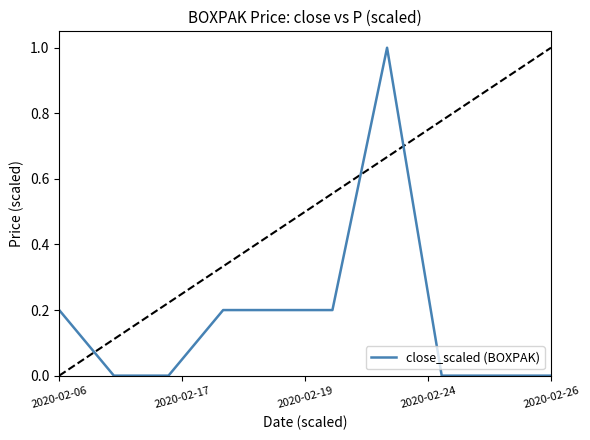

What is the greatest value displayed?

1.0